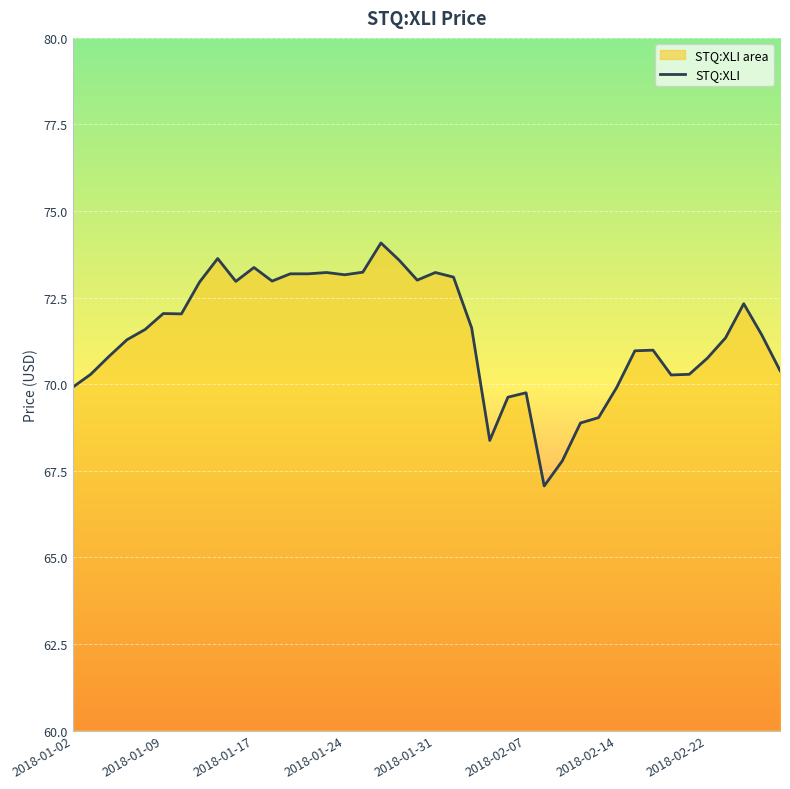

What is the sum of all values?

2857.6